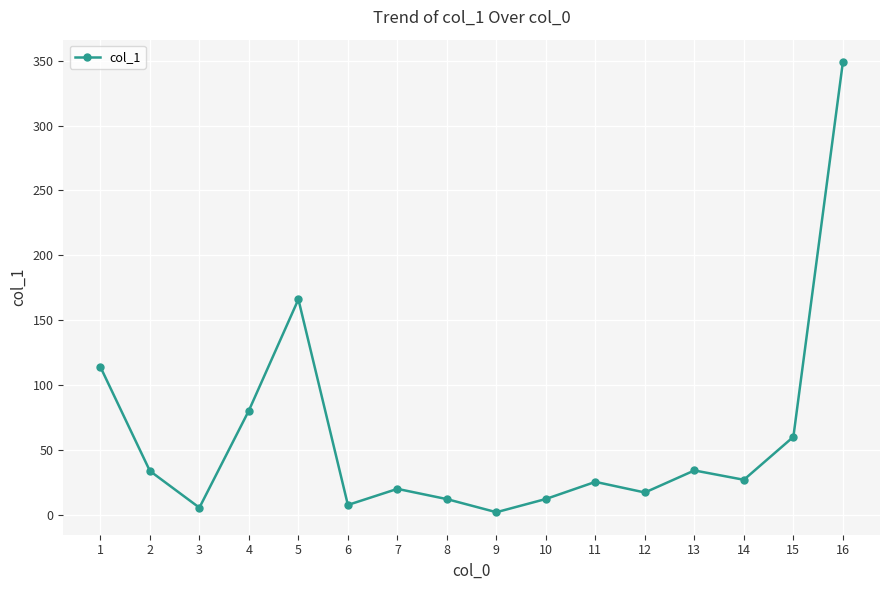

What value does the data have at 7?

20.0